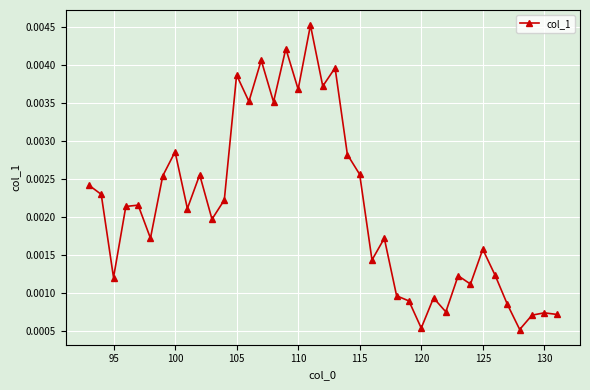

True or false: there are more than 2 points higher than both neighbors.

True